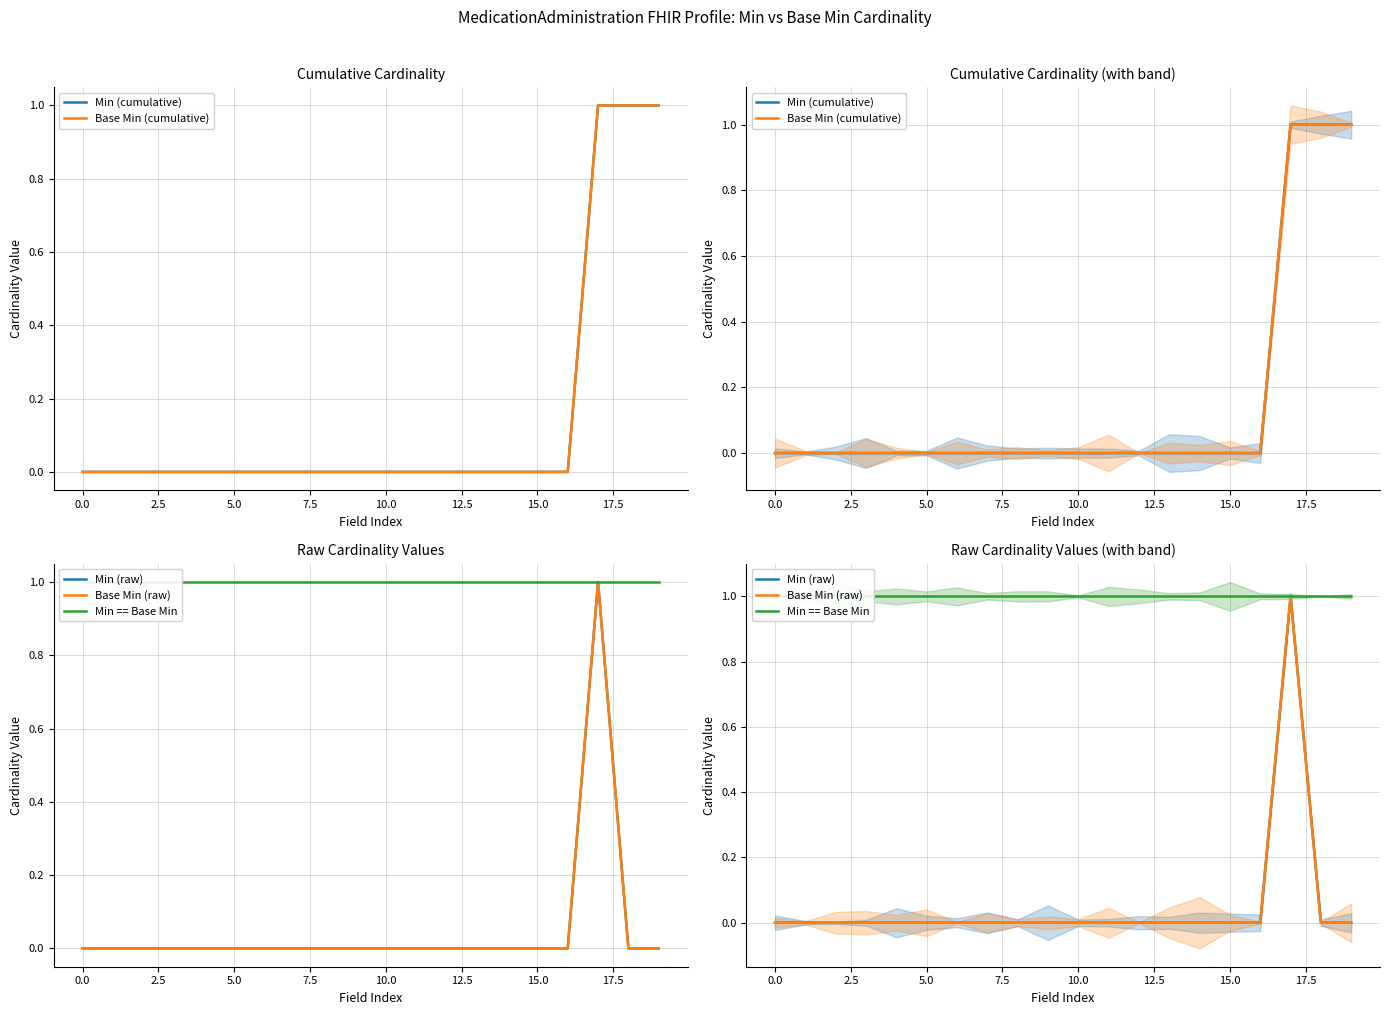

Is it true that Min == Base Min equals 1 at 19?

True